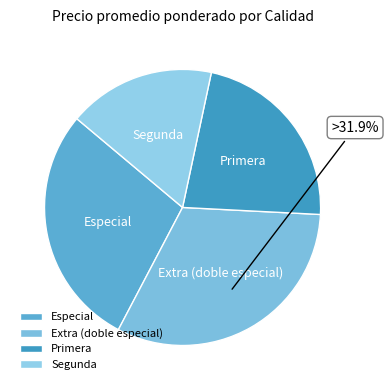

Do Segunda and Extra (doble especial) together represent more than half of the pie?

No